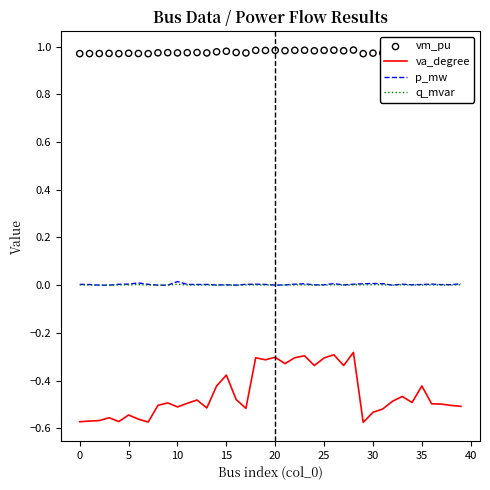

True or false: p_mw and va_degree cross at least once.

False